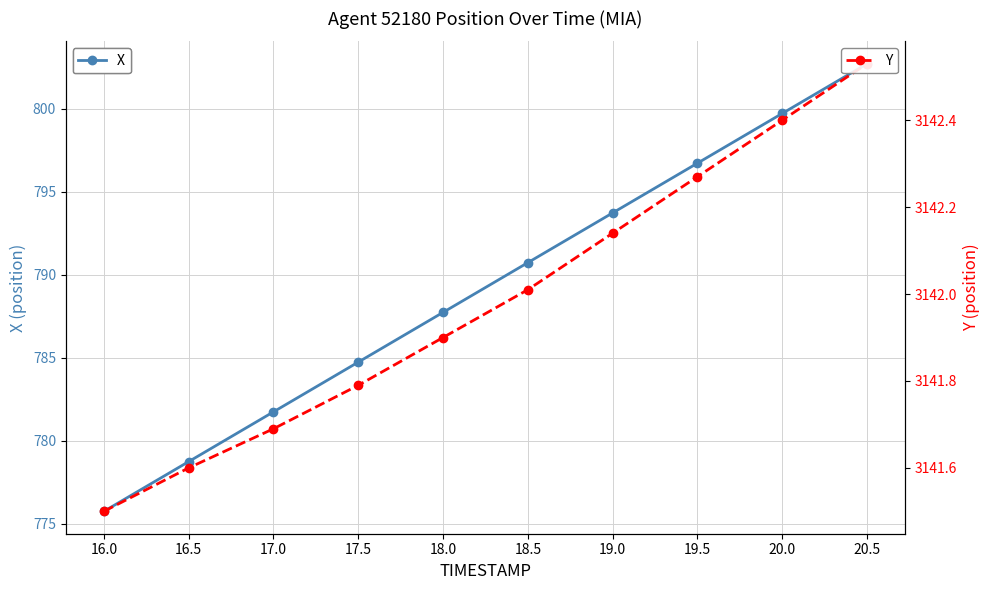

At how many categories does at least one series exceed 952?

10